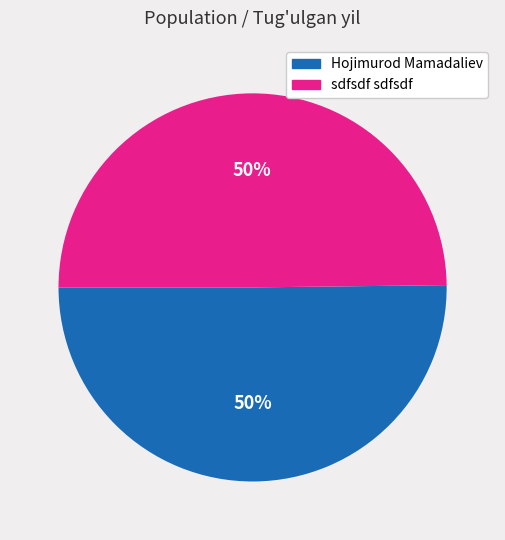

To the nearest percent, what is the combined percentage of sdfsdf sdfsdf and Hojimurod Mamadaliev?

100%